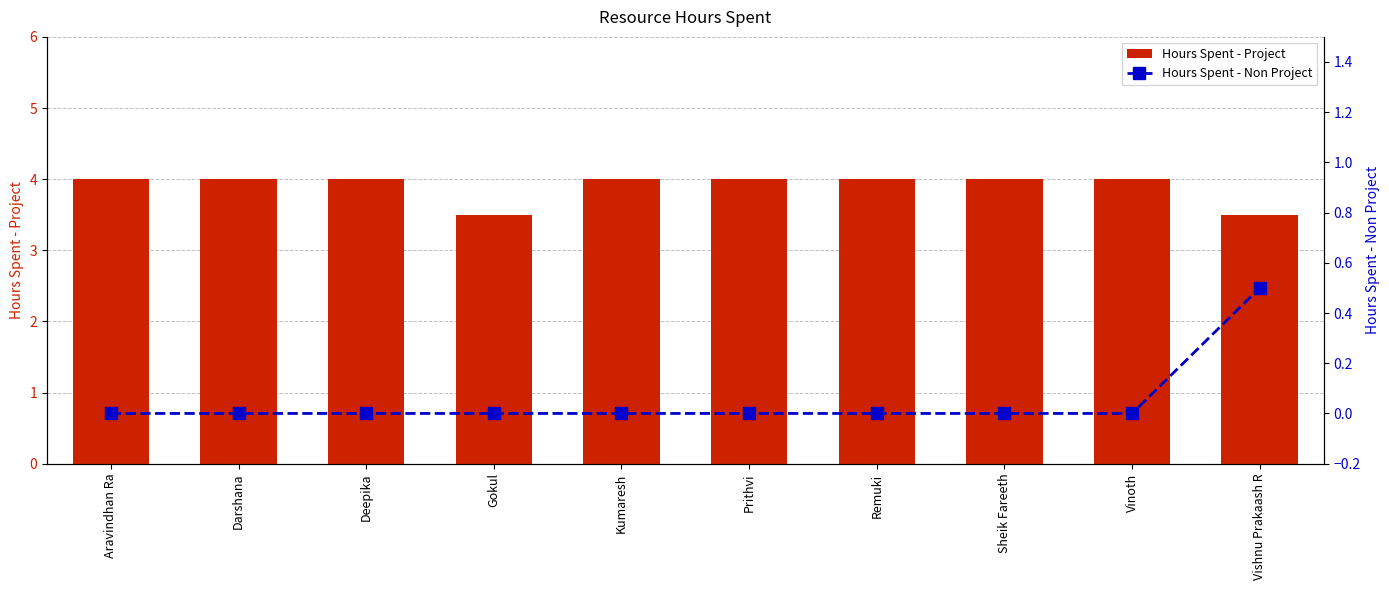

What is the total value across all series at Kumaresh?

4.0